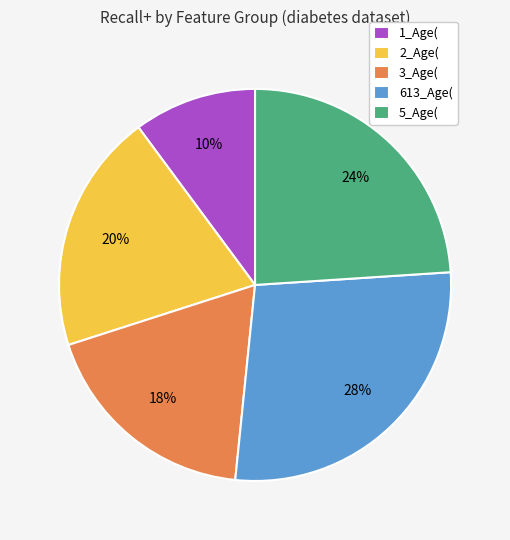

The 3_Age( slice represents 18% of the pie. True or false?

True